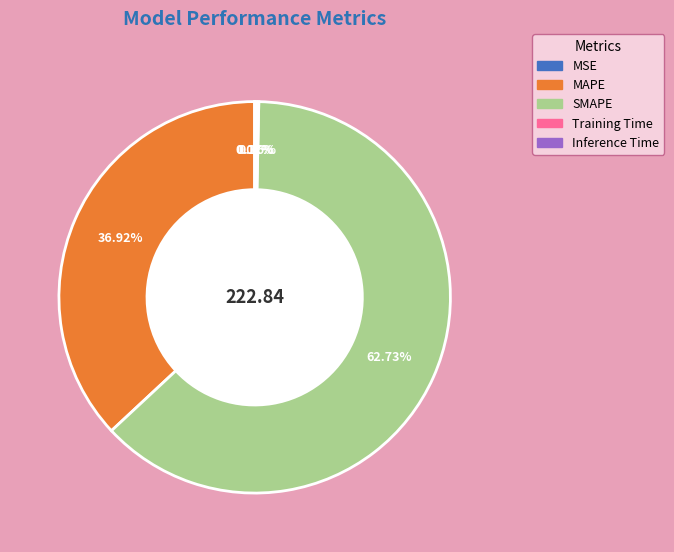

What is the largest slice in the pie chart?

SMAPE